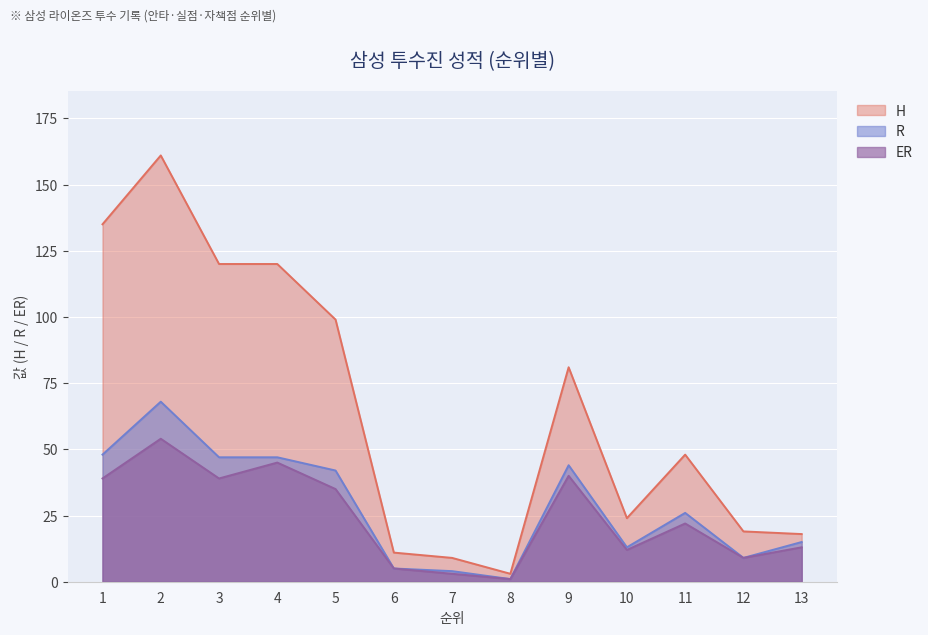

At which category is the sum across all series the highest?

2